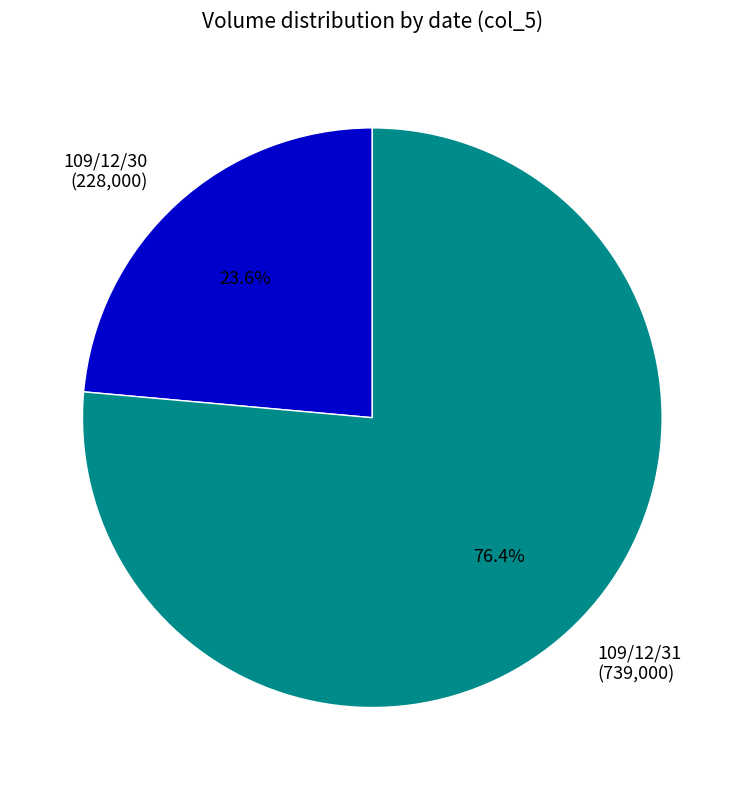

Rank the categories by value from lowest to highest.

109/12/30, 109/12/31